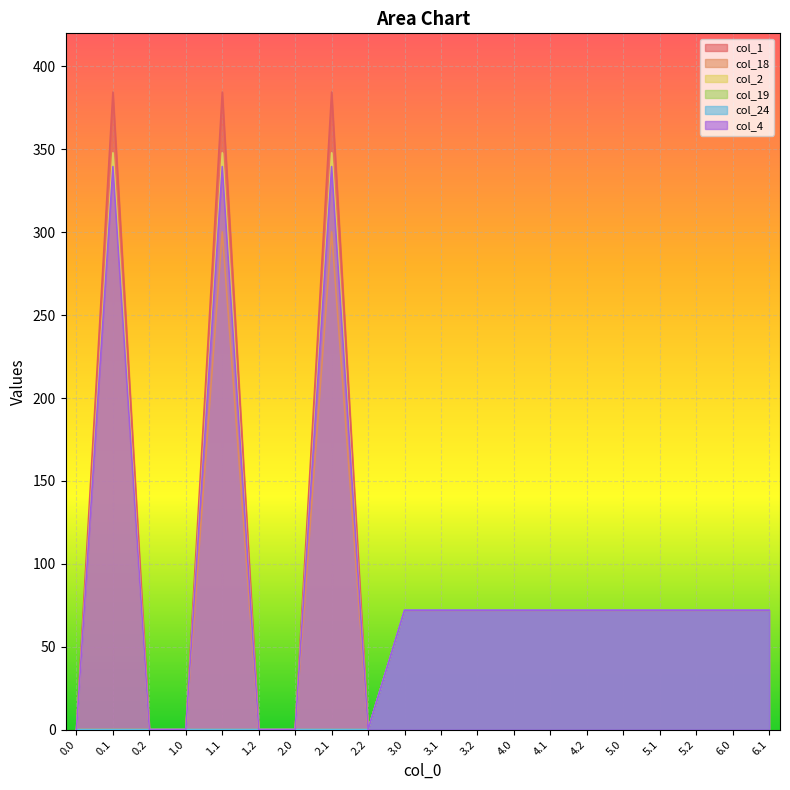

Where is the first local maximum for col_18?

1.1